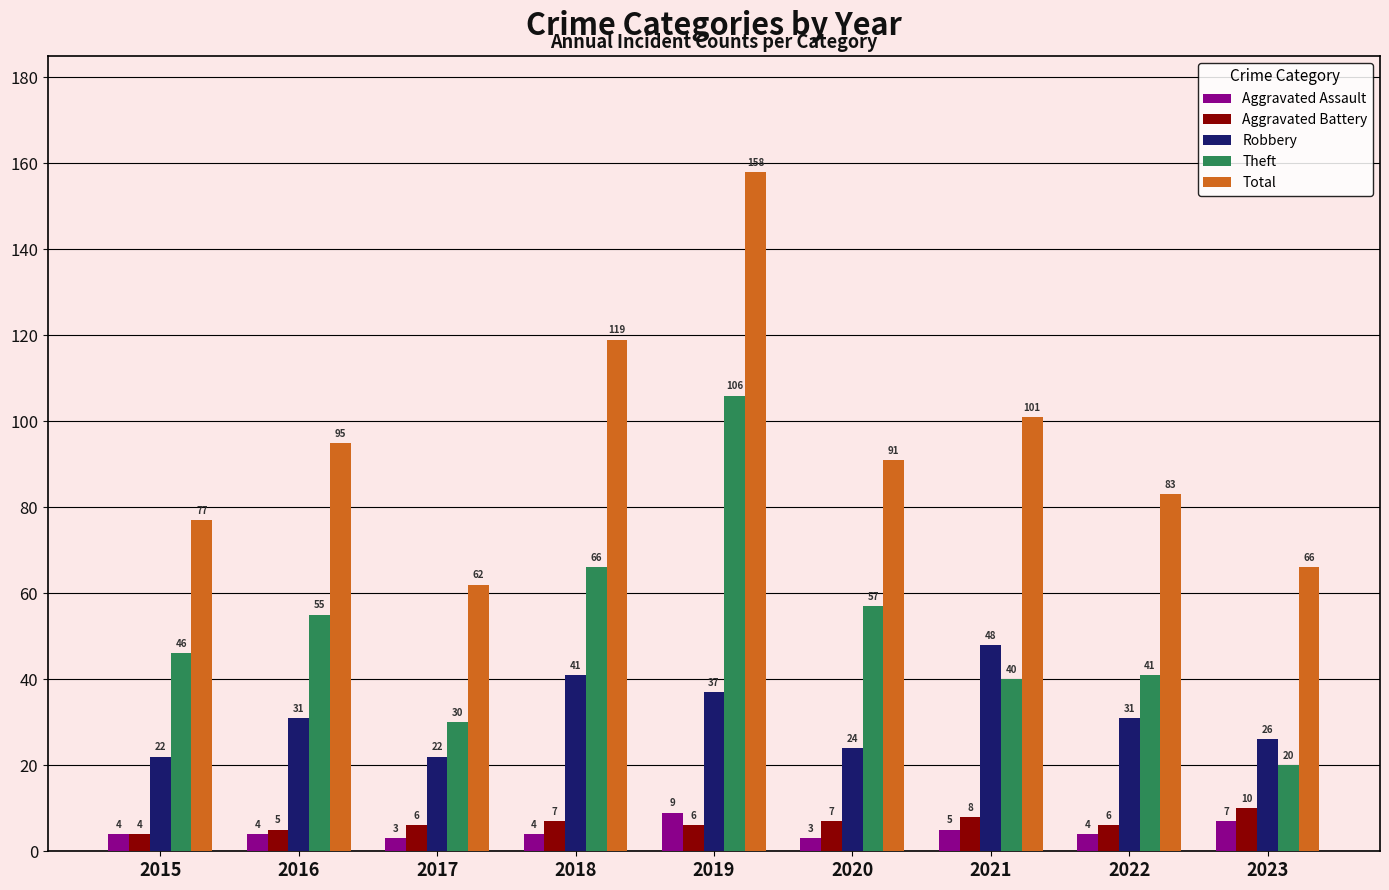

At which label does Total first exceed 91?

2016